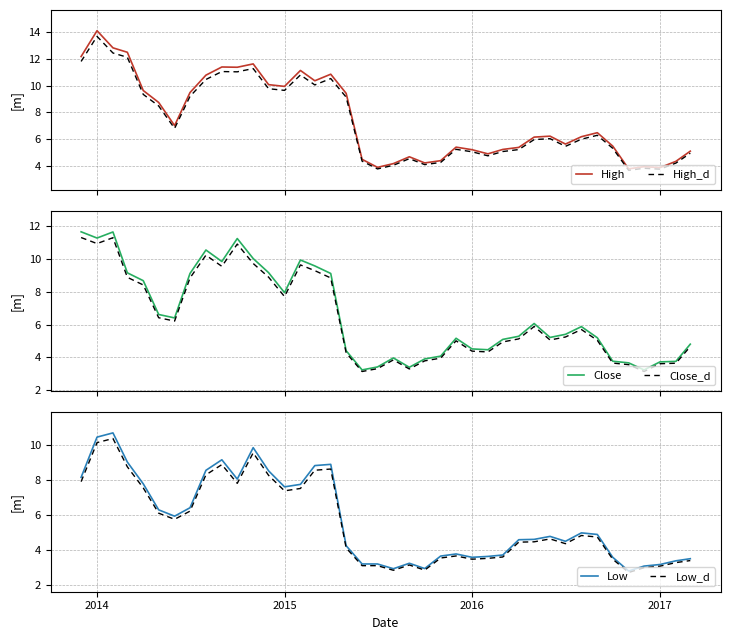

What is the highest value of the Low series?

10.7